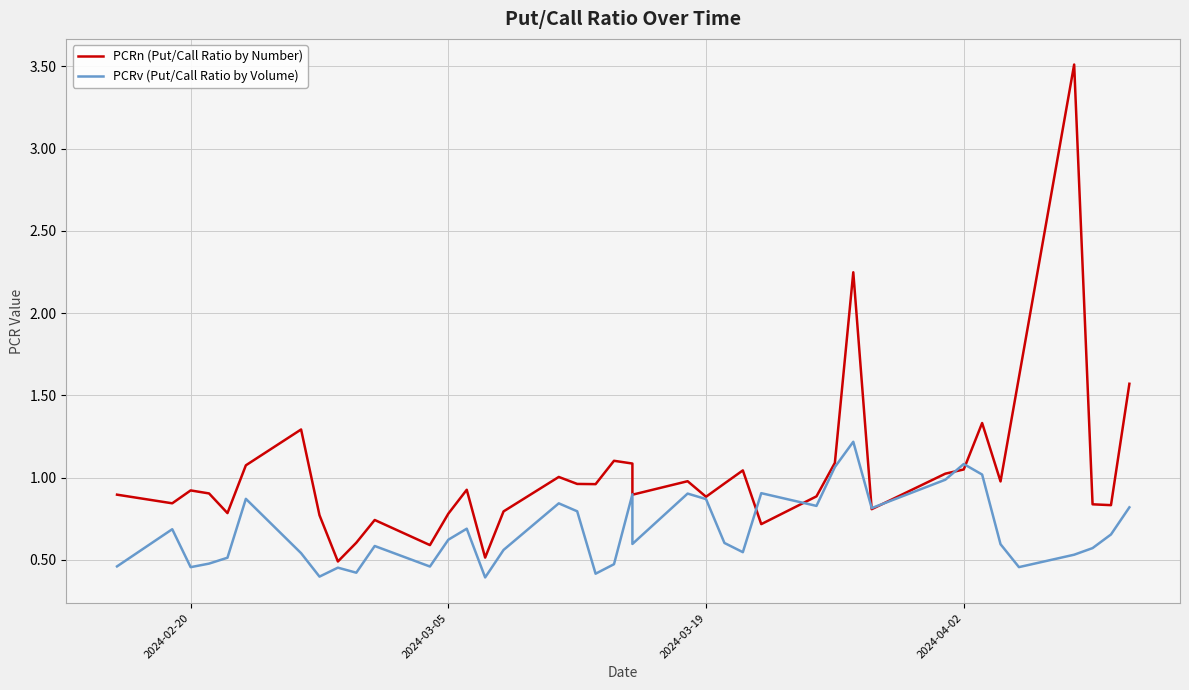

At how many categories does at least one series exceed 0?

40